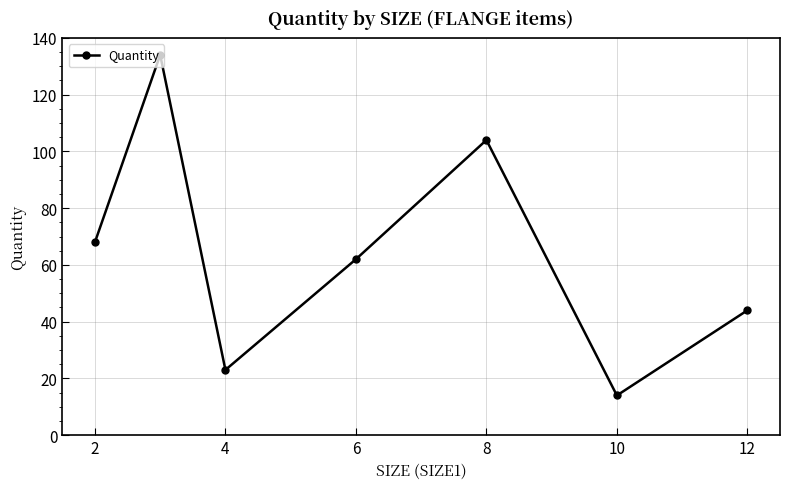

What is the difference between the maximum and minimum values?

120